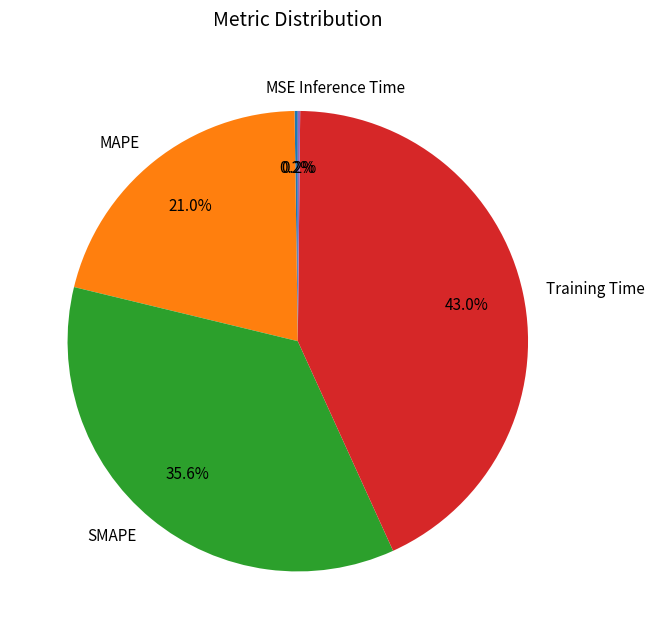

Is the sum of SMAPE and MAPE greater than half?

Yes